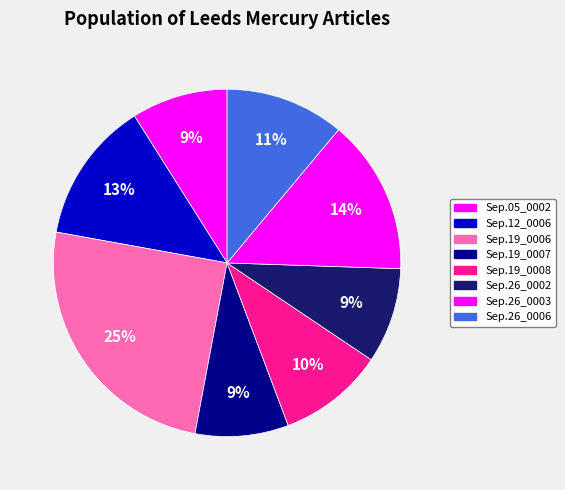

Count the number of slices in the pie.

8